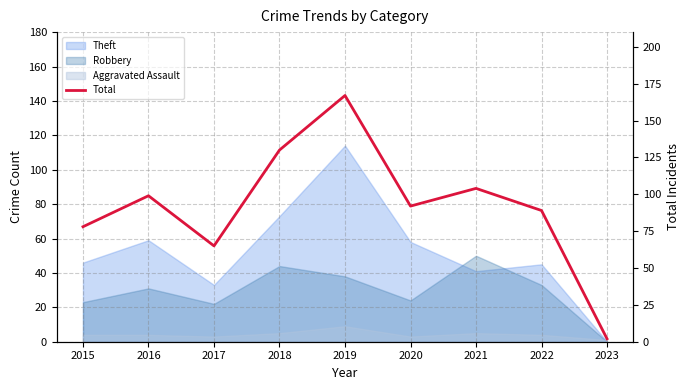

The chart shows a value of 64 at 2016. True or false?

False